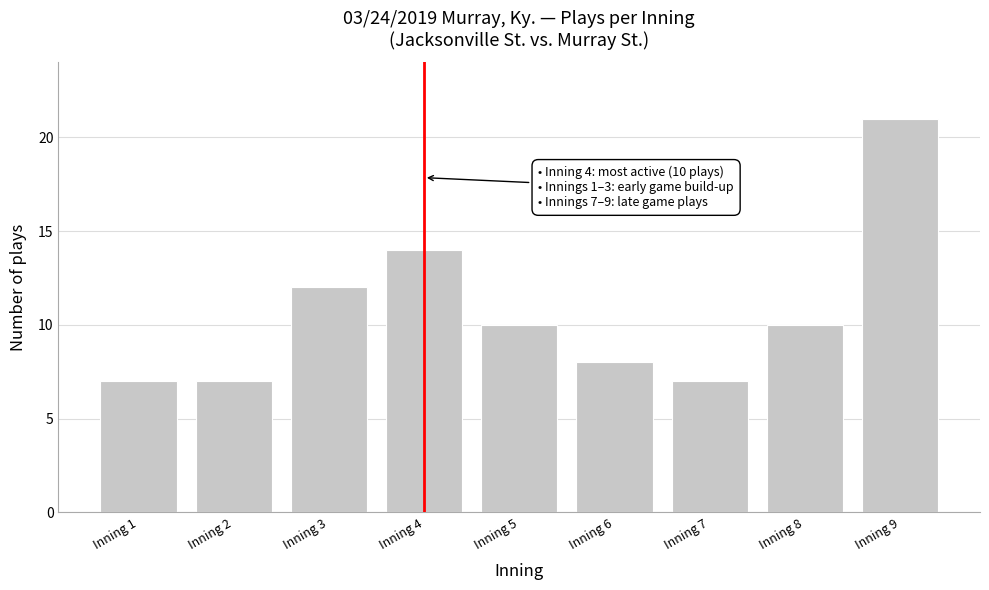

Reading left to right, extract all data points from this chart.

7	7	12	14	10	8	7	10	21